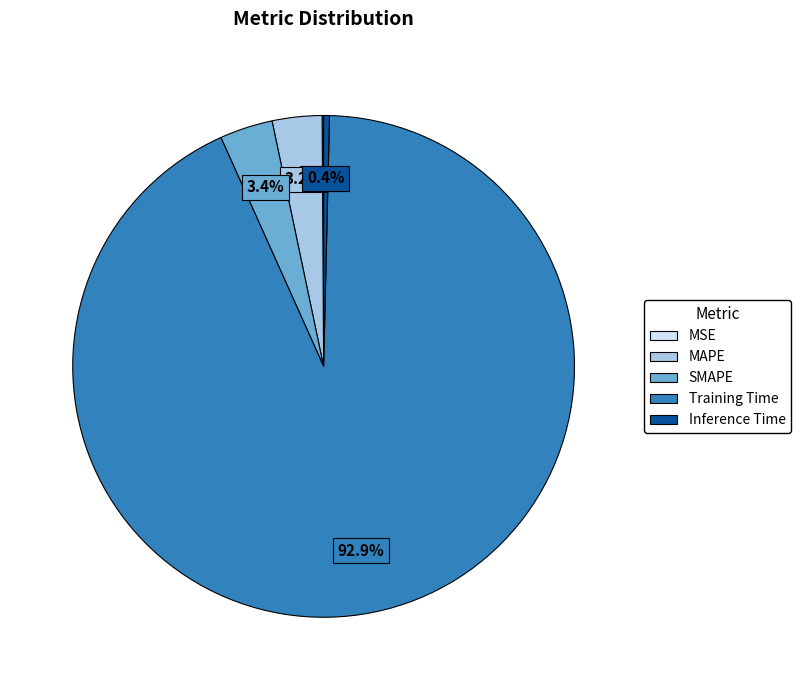

Which has a higher value, Training Time or MAPE?

Training Time